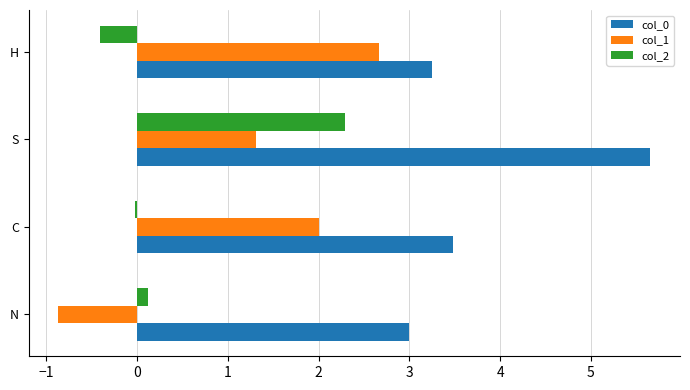

List the labels in order of col_0 value, smallest first.

N, H, C, S